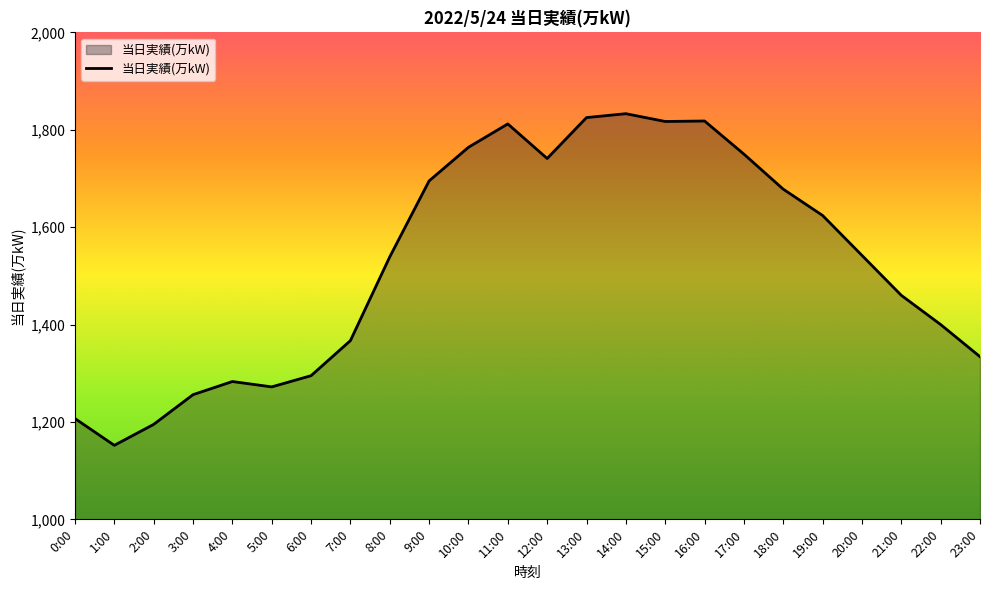

Which has a higher value, 5:00 or 2:00?

5:00